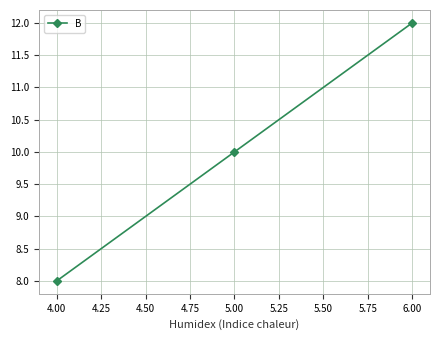

What is the label of the 2nd point from the right?

5.00